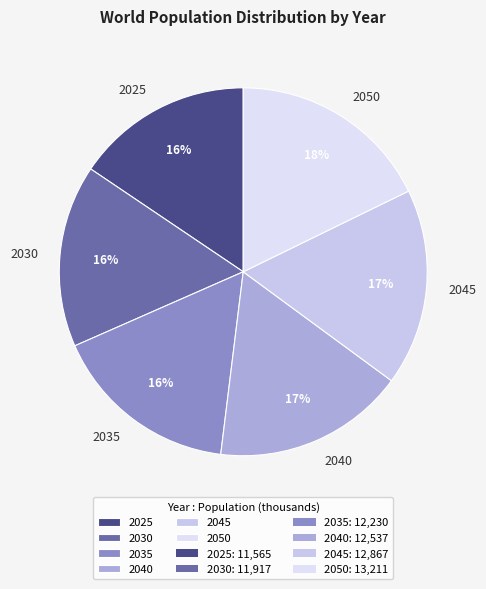

To the nearest percent, what portion does 2040 represent?

17%